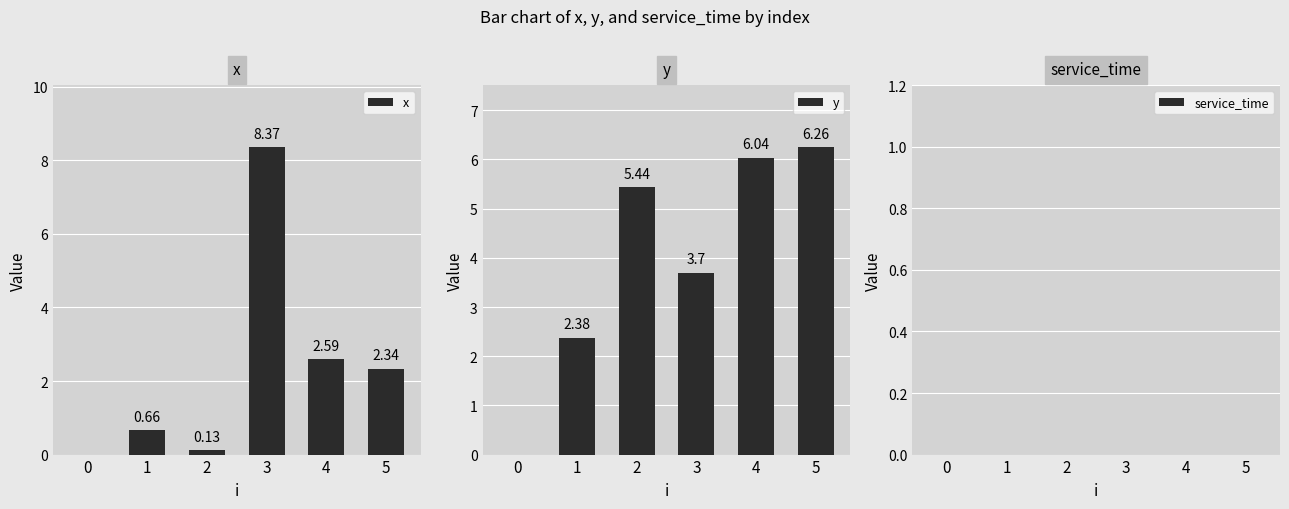

At which label does y first exceed 5?

2